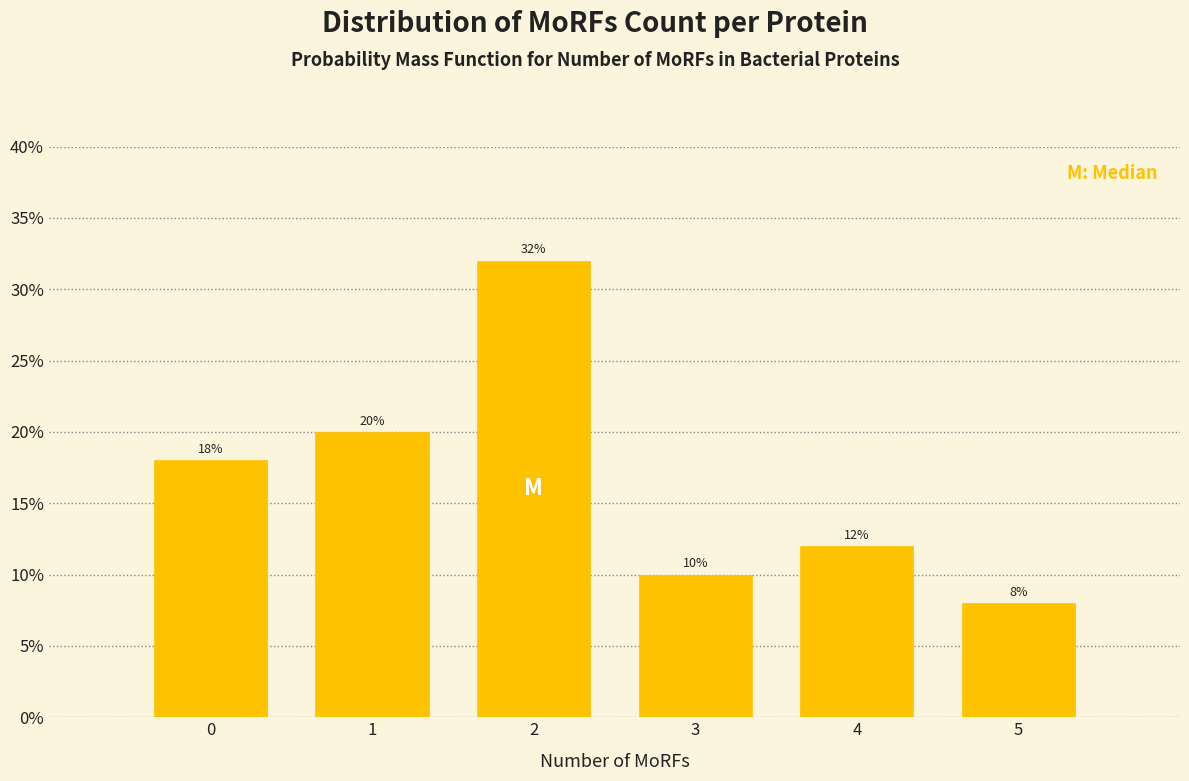

Reading left to right, transcribe all the data shown in this chart.

0=18	1=20	2=32	3=10	4=12	5=8